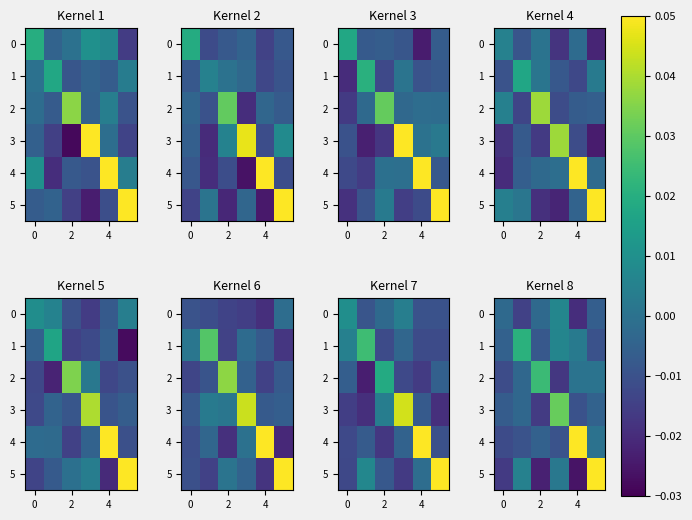

Which category has the lowest value across all series?

6